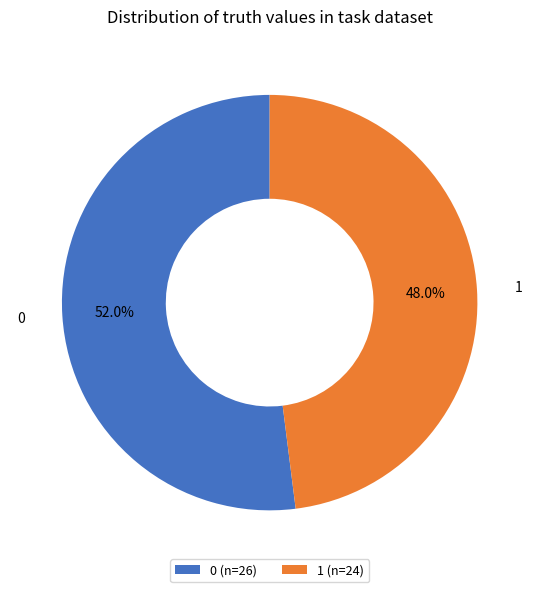

Does 1 account for over 50% of the chart?

No